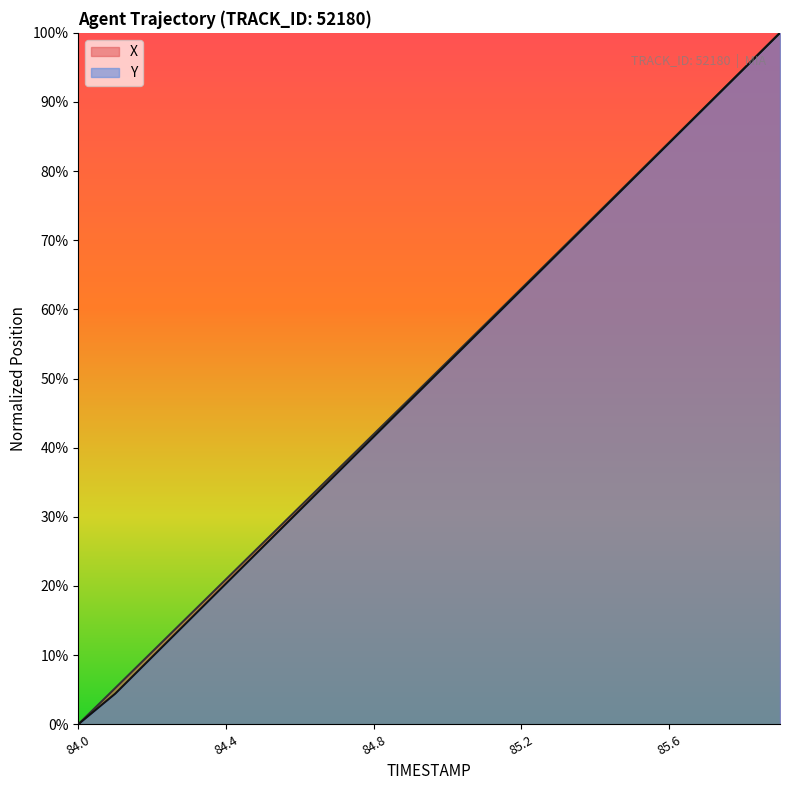

What is the difference between the maximum and minimum values in the Y series?

1.0